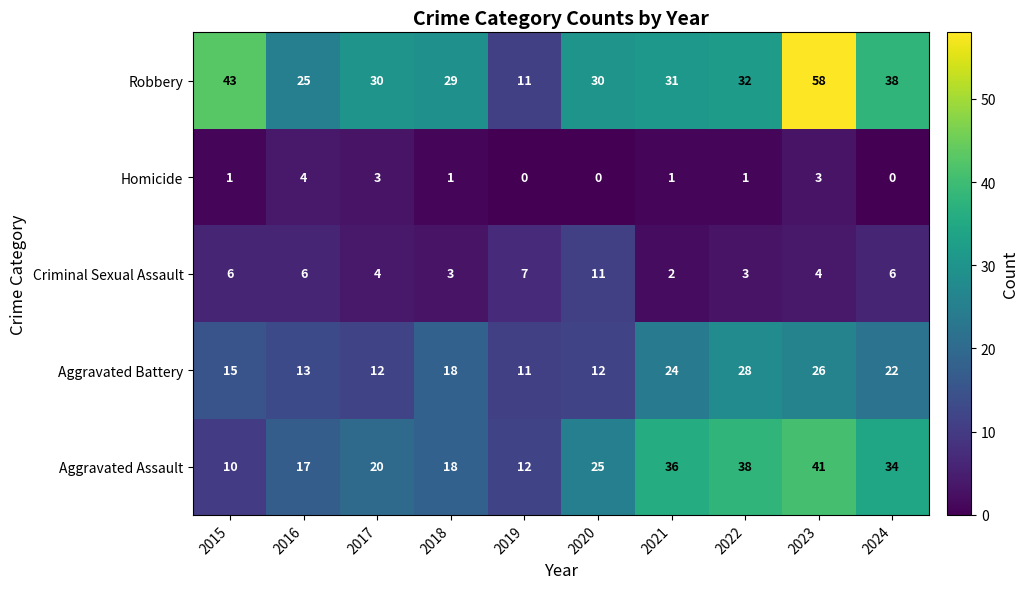

What is the spread (max minus min) of values at 2018?

28